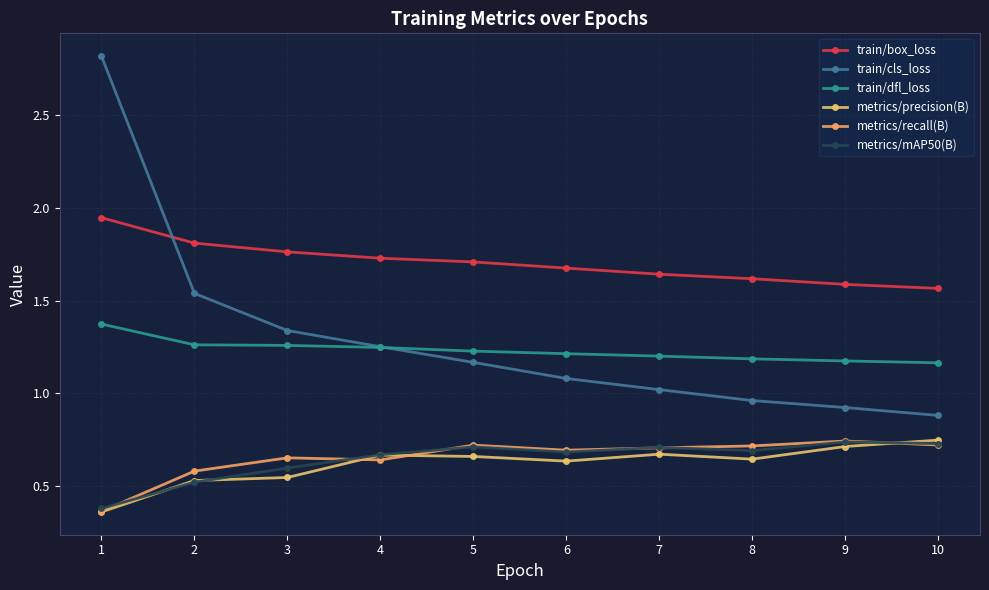

Which category has the lowest value in the train/cls_loss series?

10